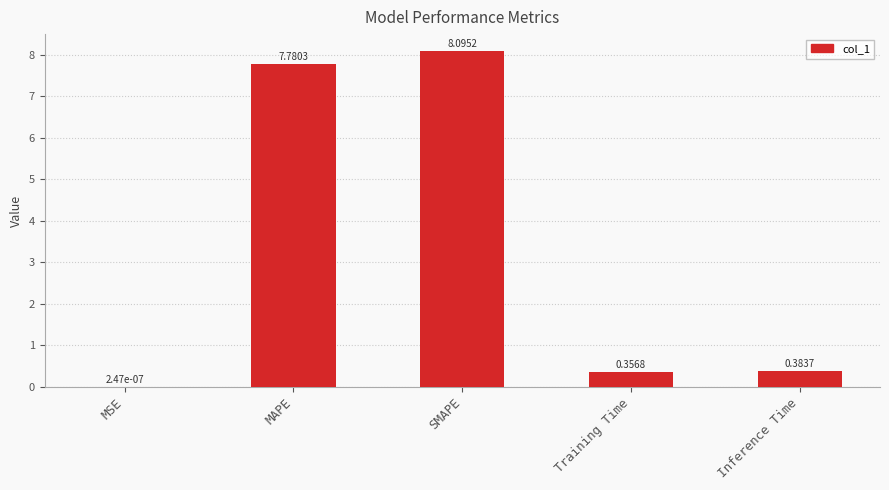

What is the average value?

3.3